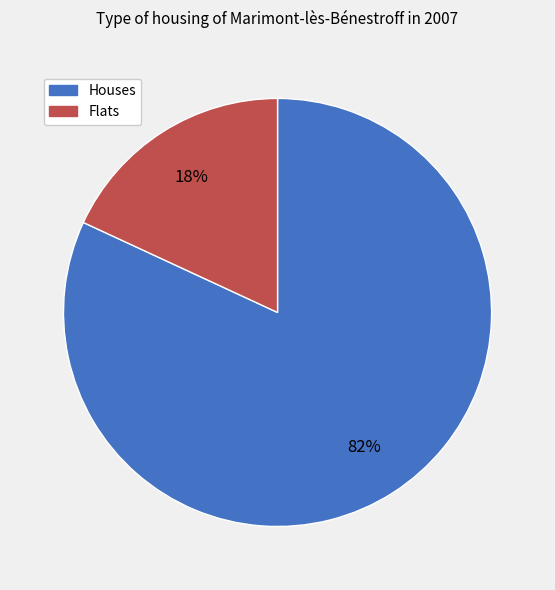

Which slice is the smallest?

Flats